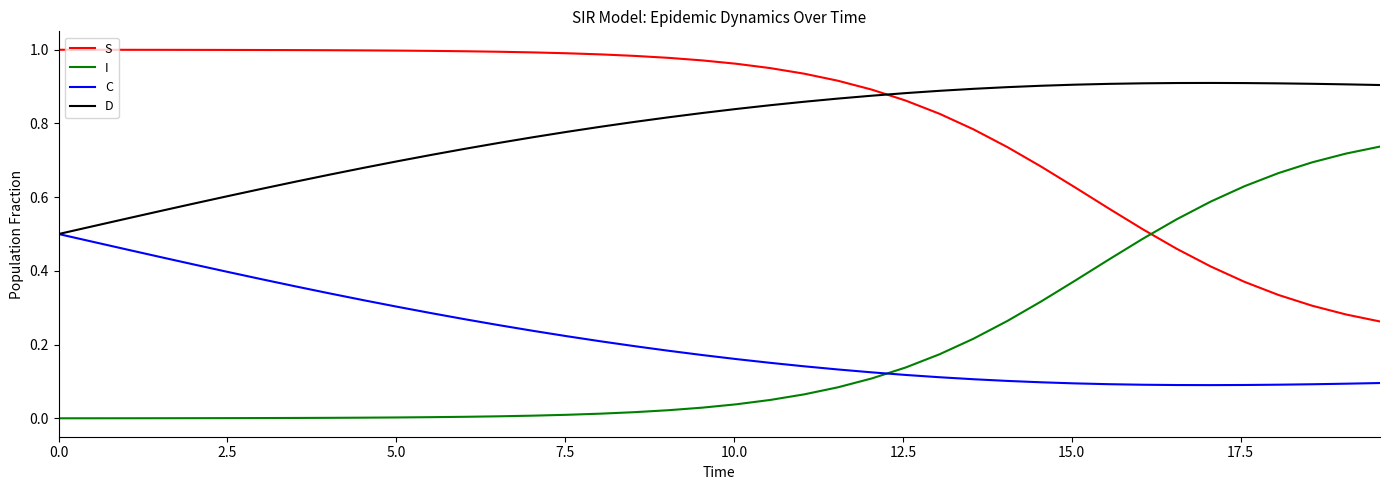

True or false: C and S intersect in this chart.

False